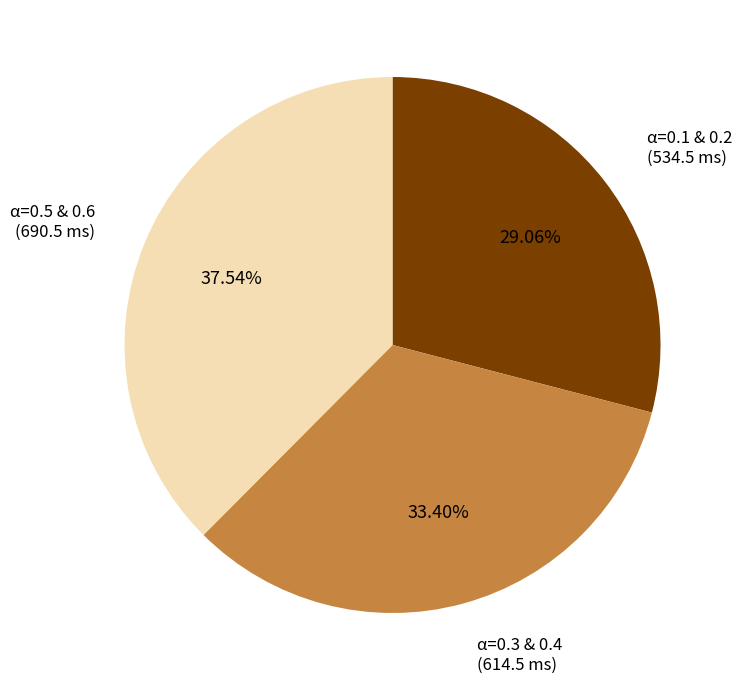

Does any single category account for the majority?

No